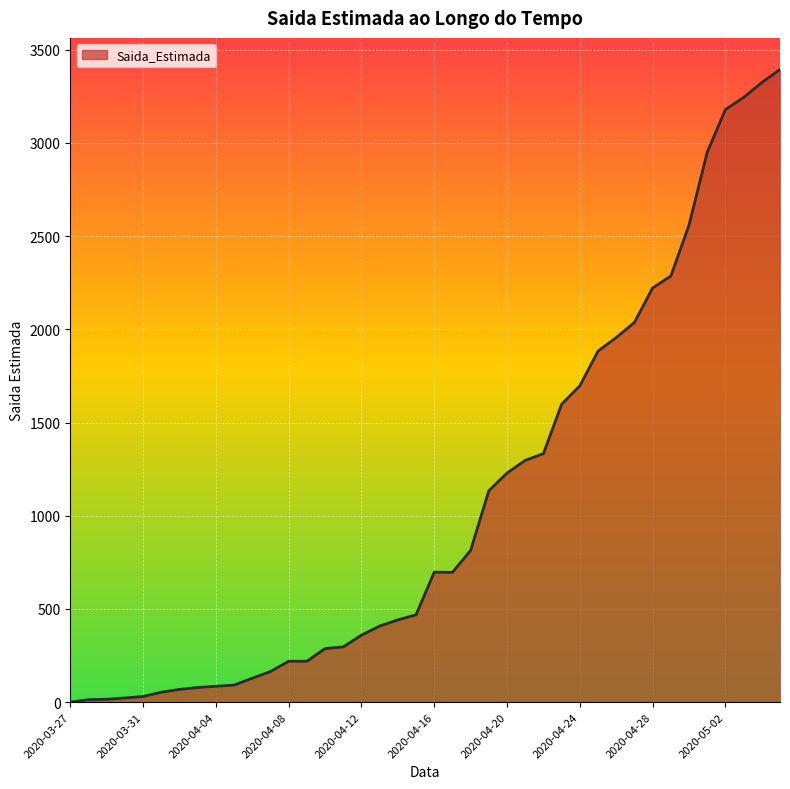

What is the difference between the maximum and minimum values?

3394